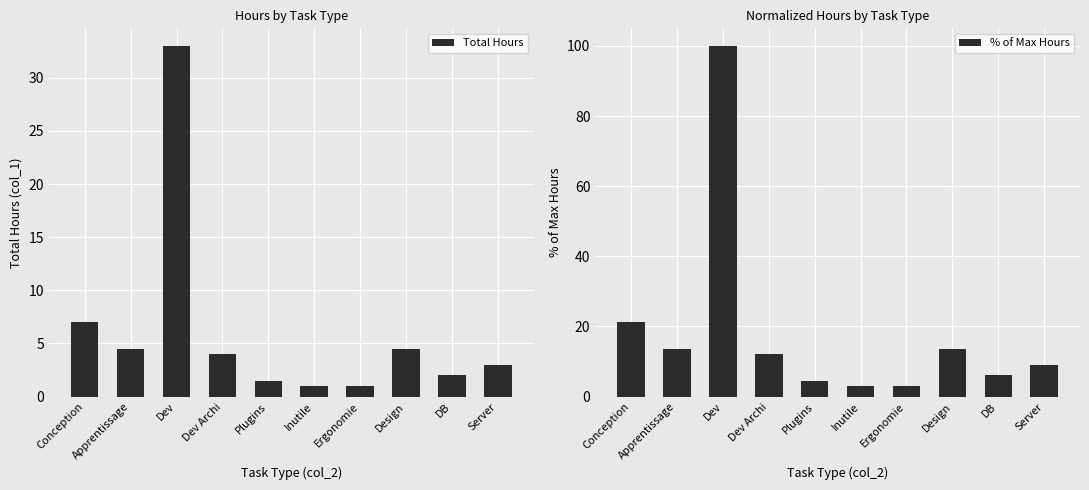

What are all the series names shown in the legend?

Total Hours, % of Max Hours